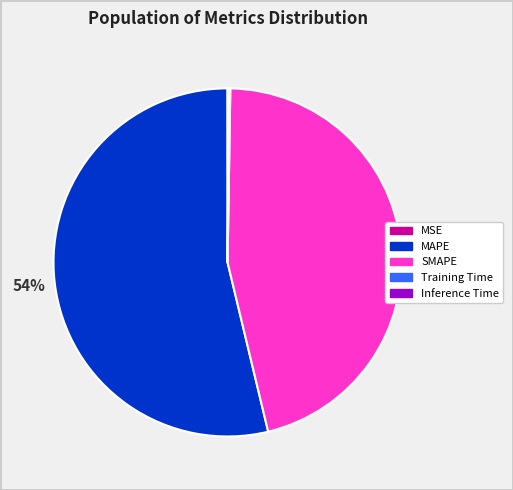

To the nearest percent, what portion does MAPE represent?

54%